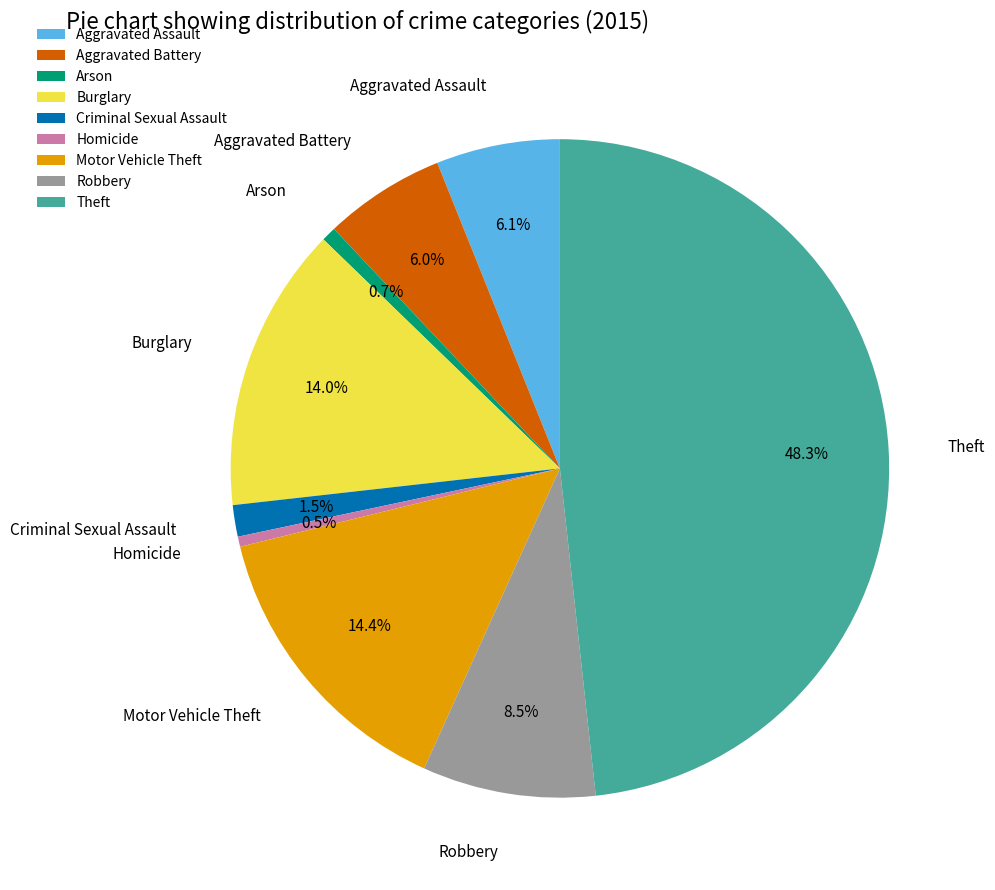

To the nearest percent, what is the difference between the Homicide and Theft slice percentages?

48%